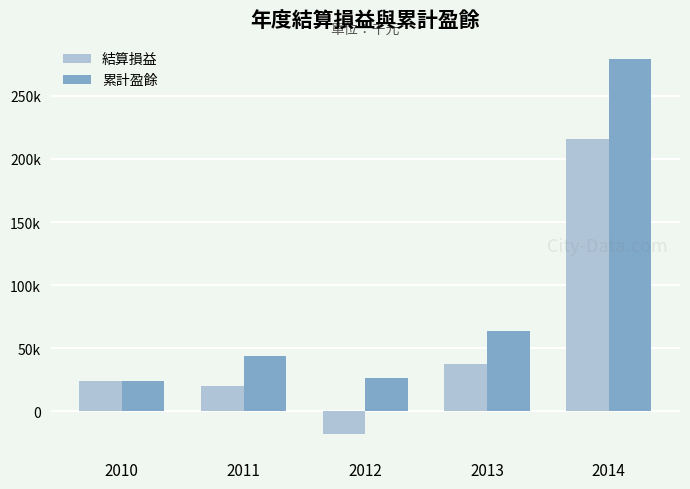

Which category has the lowest value in the 結算損益 series?

2012